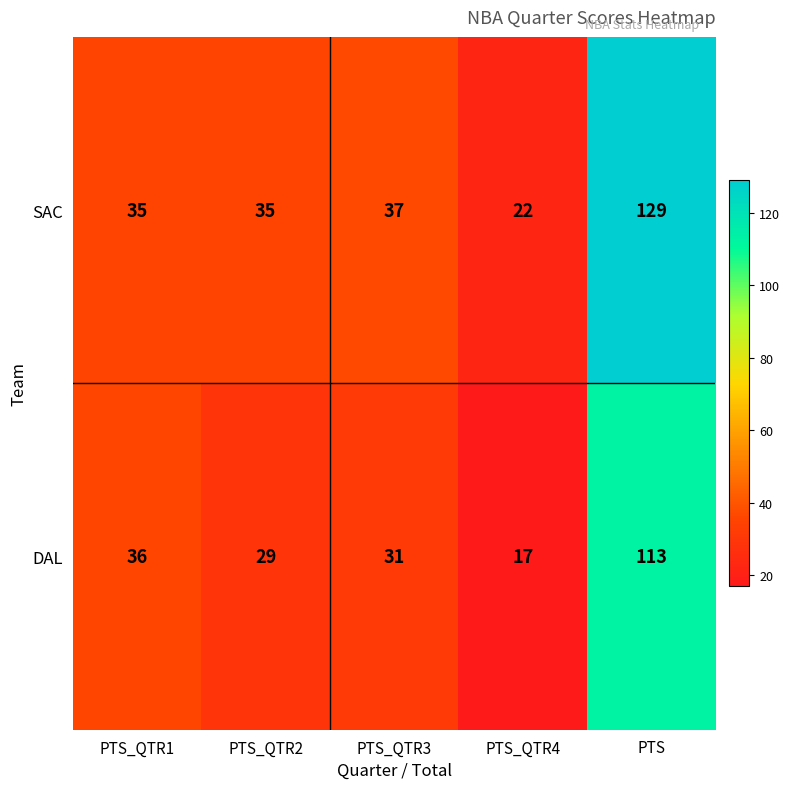

How many distinct data groups are displayed?

2